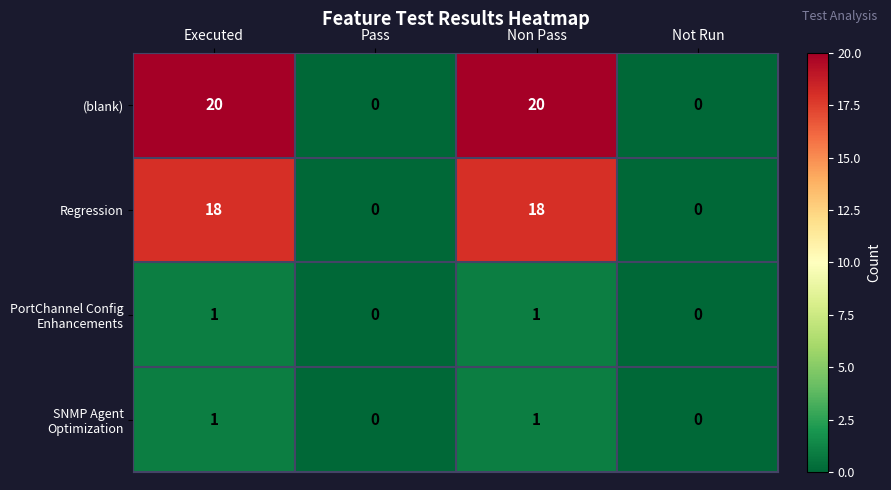

How many data points does each series have?

4